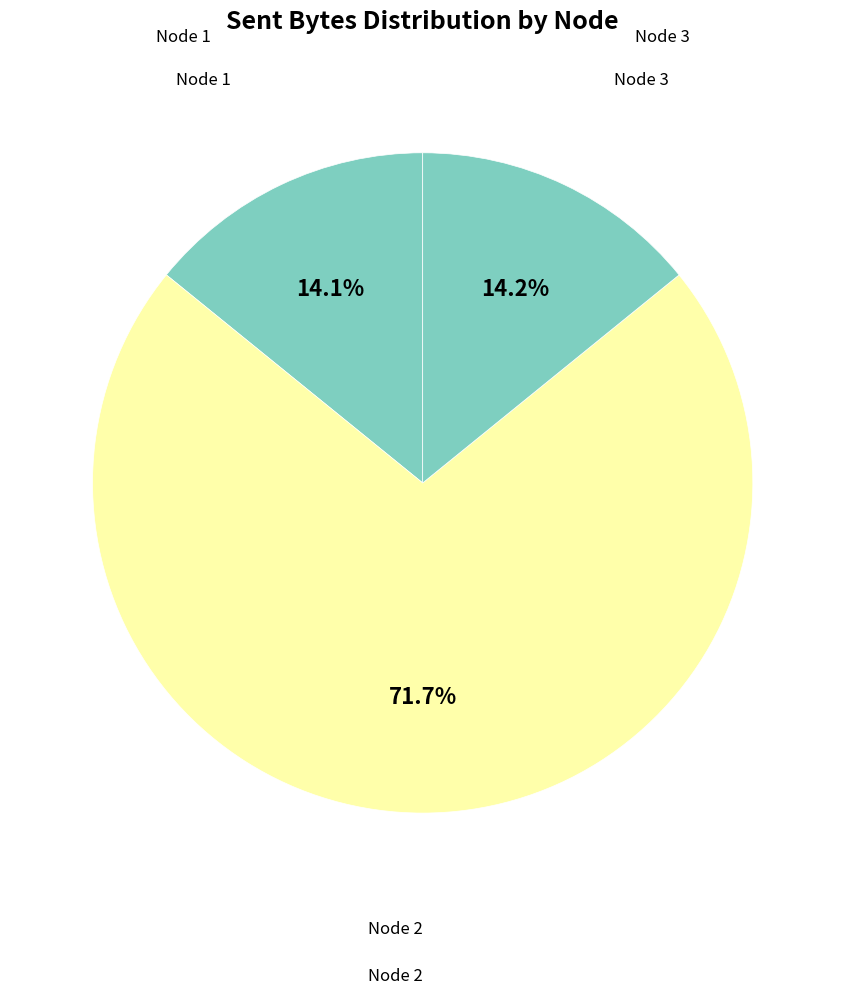

To the nearest percent, what is the difference between the largest and smallest slice percentages?

58%